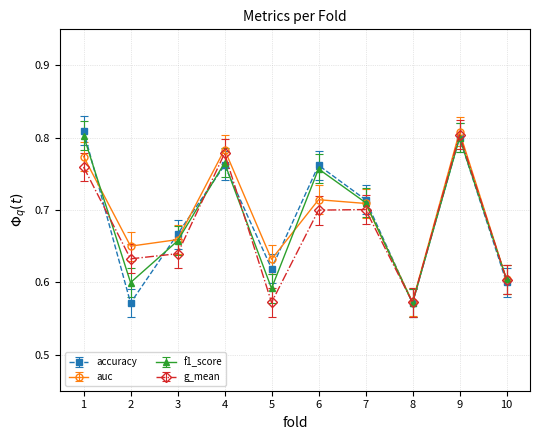

In f1_score, how many points are higher than both neighbors (excluding endpoints)?

3